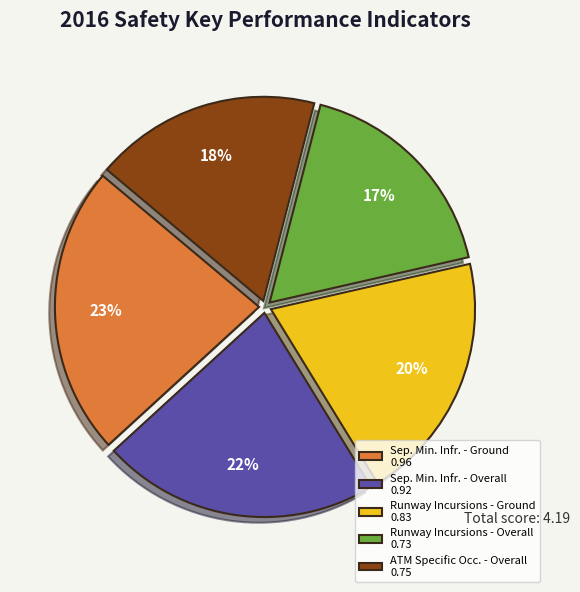

Which slice is the largest?

Sep. Min. Infr. - Ground 0.96